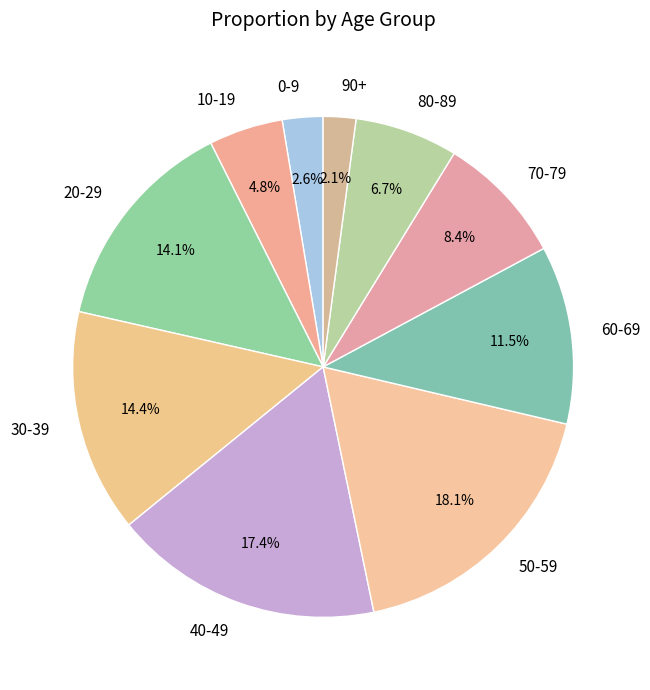

What percentage do 70-79 and 0-9 together represent?

11.0%